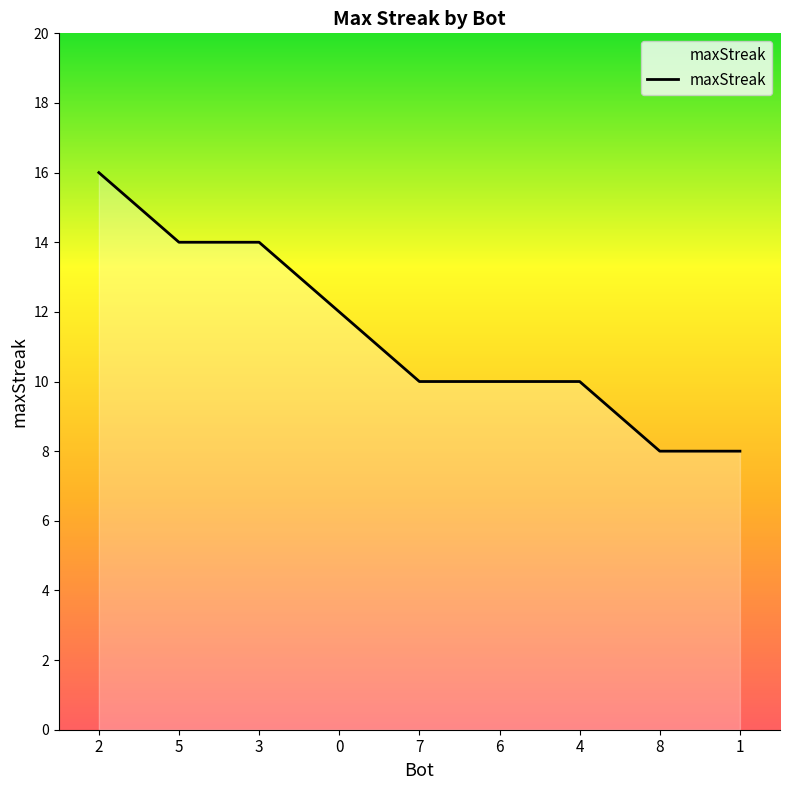

What is the difference between the maximum and minimum values?

8